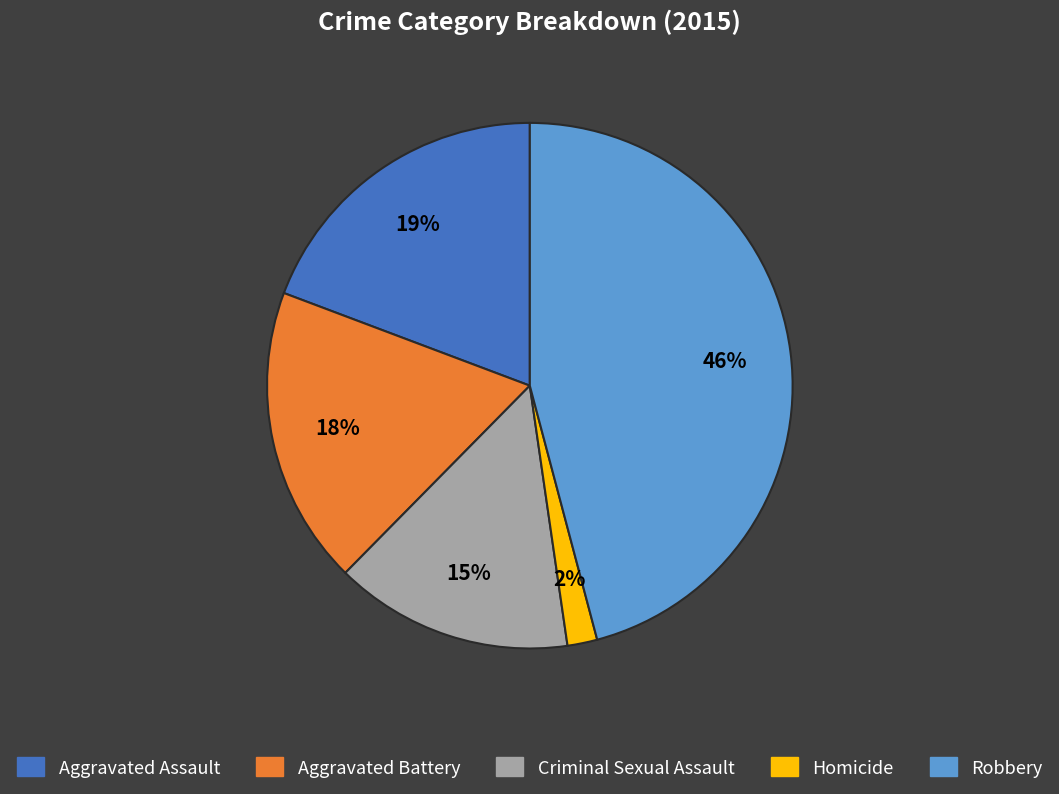

What is the ratio of the value at Criminal Sexual Assault to the value at Aggravated Assault?

0.8